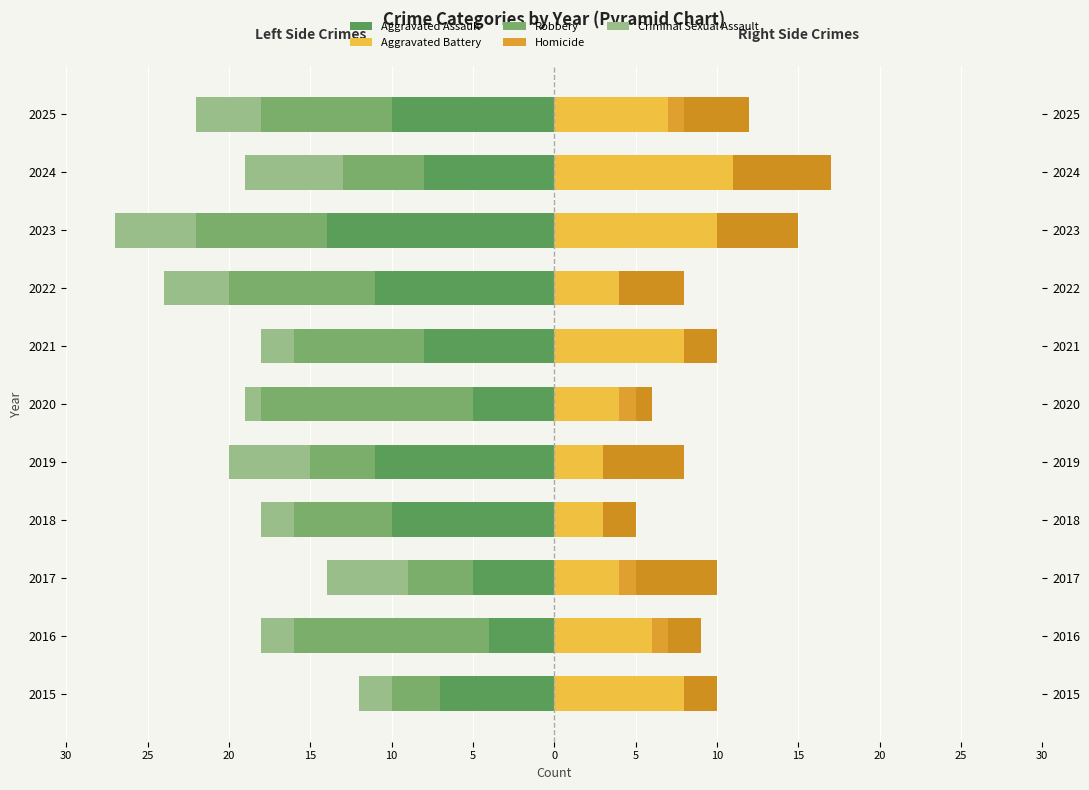

Which series changed the most between 2018 and 2020?

Robbery